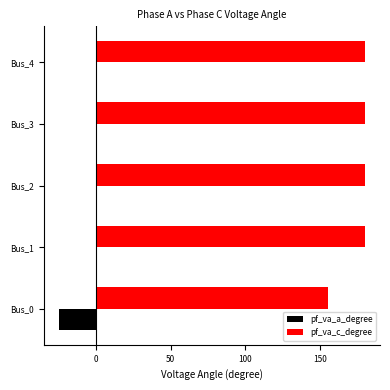

What is the sum of all pf_va_a_degree values?

-24.8